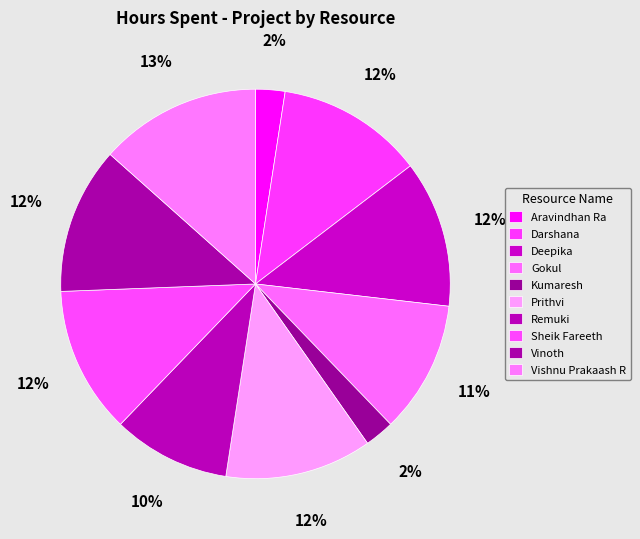

What percentage is NOT represented by Vishnu Prakaash R?

86.6%